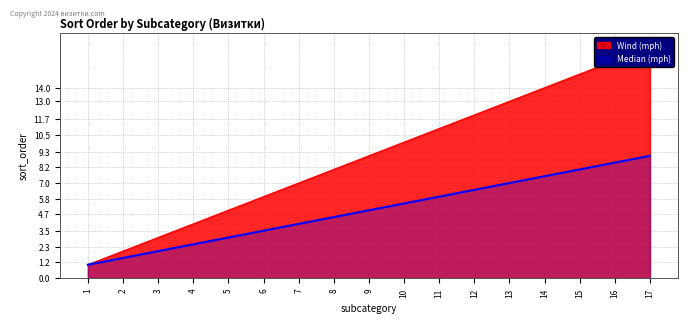

What is the difference between the second highest and minimum values in the Median (mph) series?

7.5